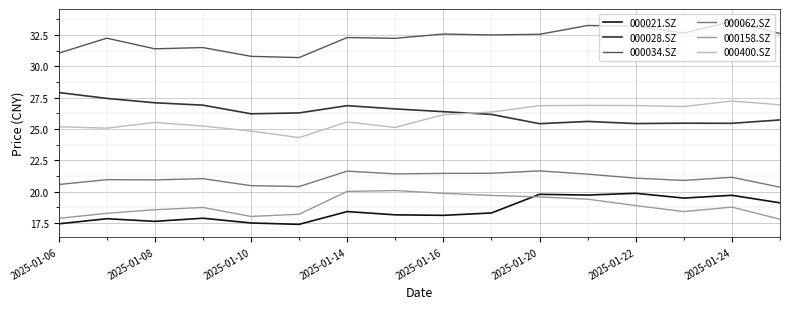

Which series has the largest total across all categories?

000034.SZ